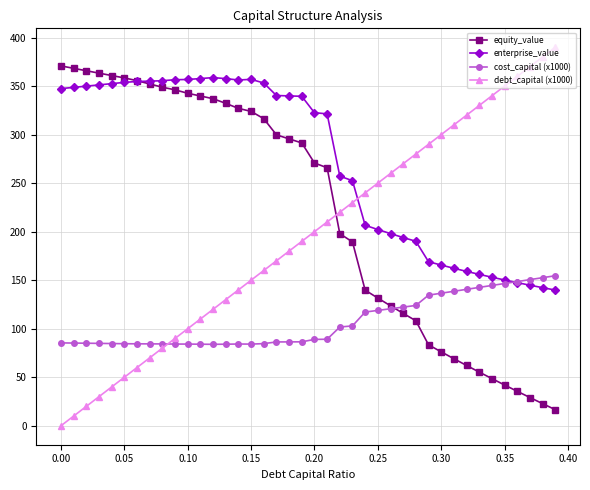

Rank the series by their average value, from highest to lowest.

enterprise_value, equity_value, debt_capital (x1000), cost_capital (x1000)